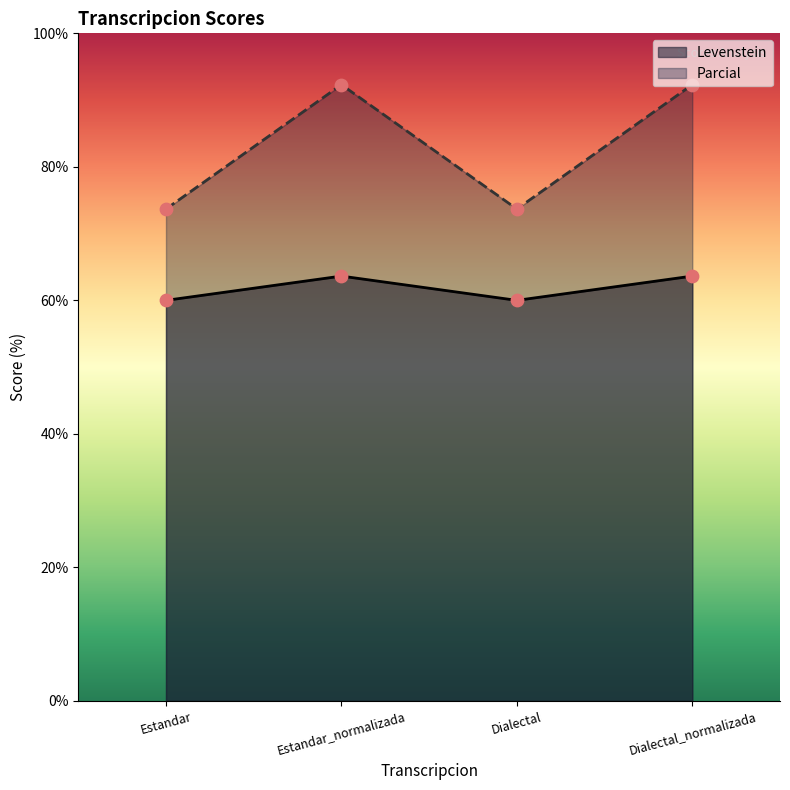

Is the value of Levenstein at Estandar_normalizada greater than the value of Parcial at Estandar_normalizada?

No